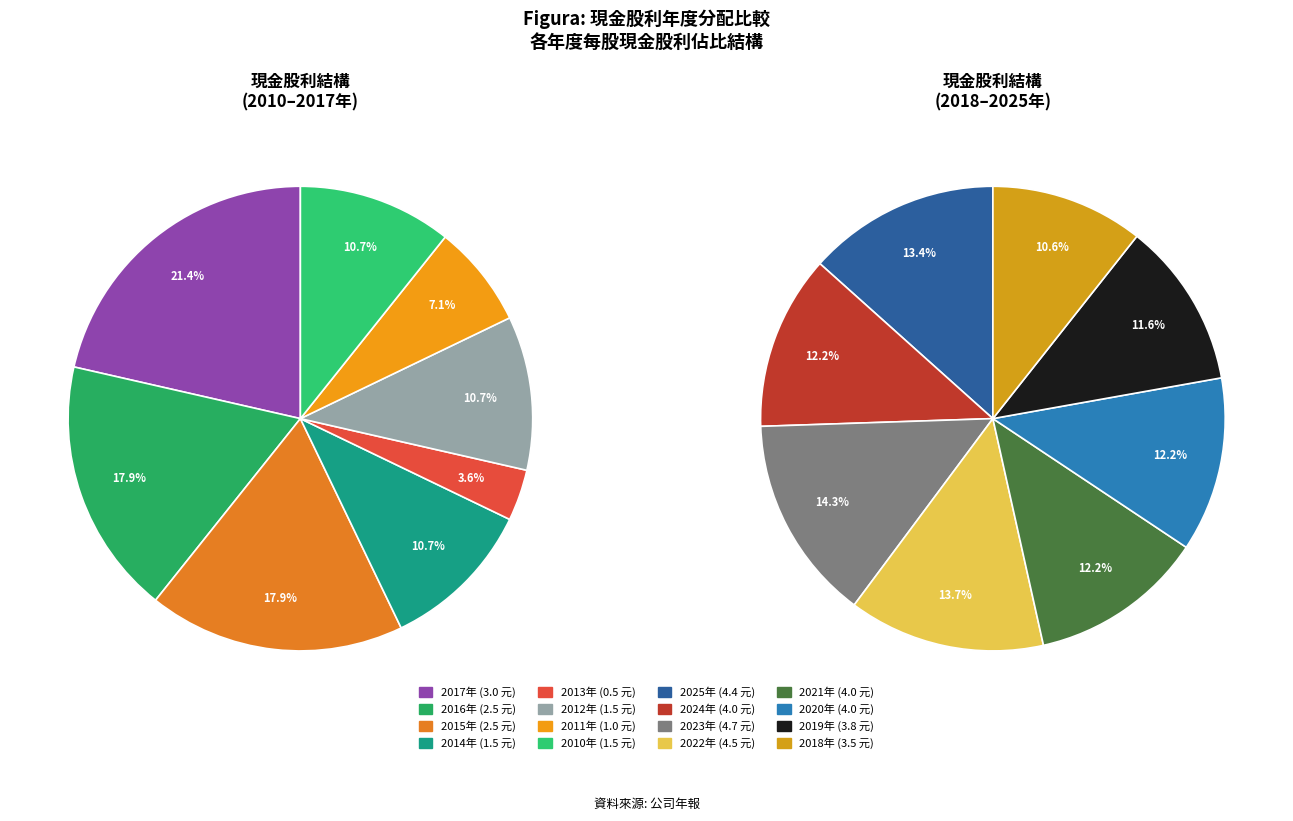

Rank the categories by value from lowest to highest.

2013, 2011, 2014, 2012, 2010, 2016, 2015, 2017, 2018, 2019, 2024, 2021, 2020, 2025, 2022, 2023